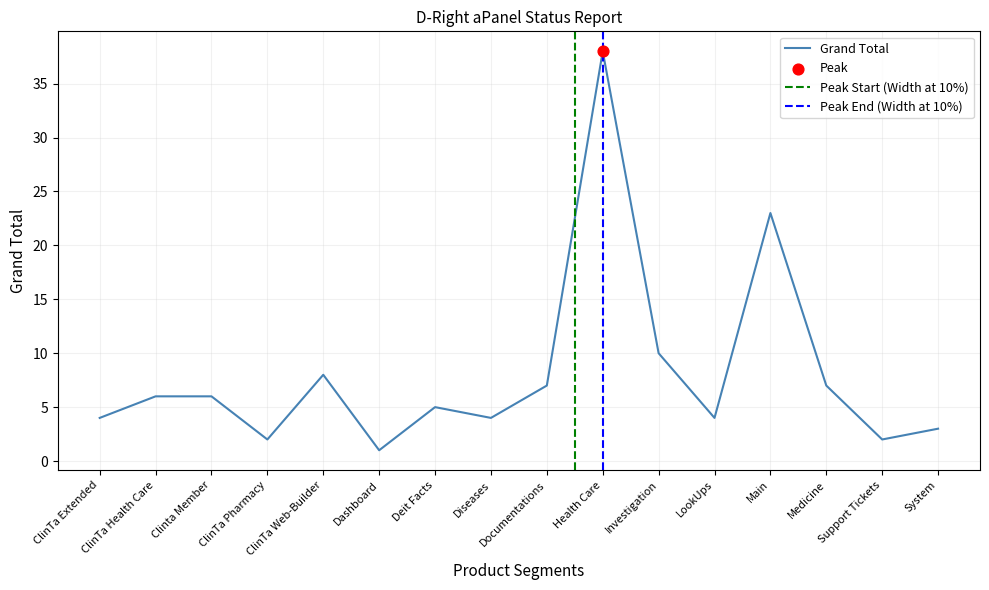

Between Deit Facts and Main, which is larger?

Main